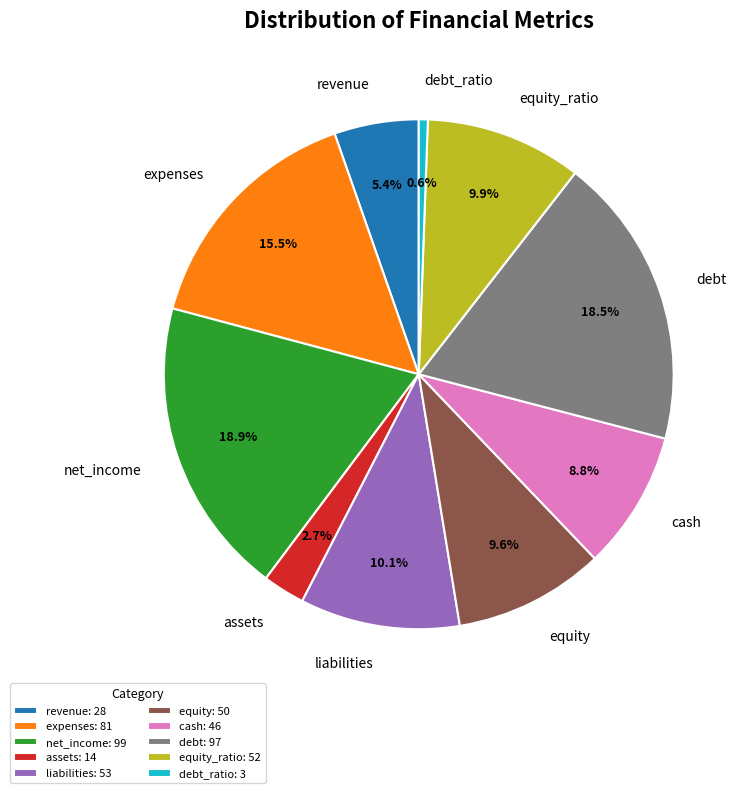

What percentage do liabilities and cash together represent?

18.9%